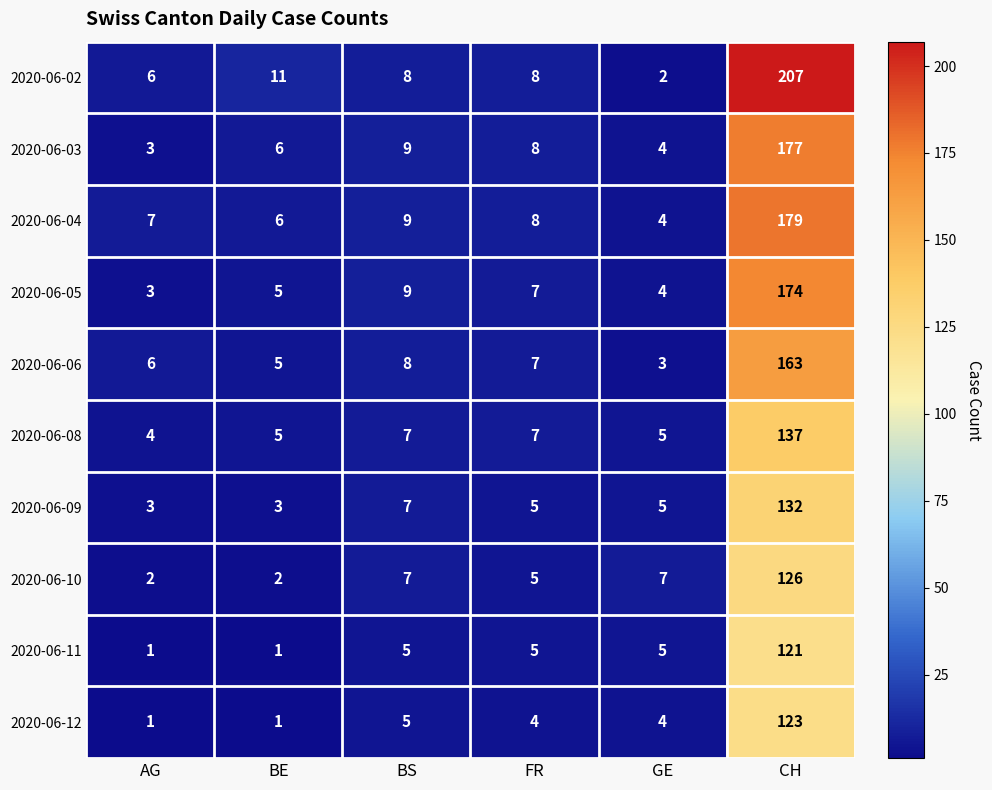

Read the 2020-06-06 value at FR.

7